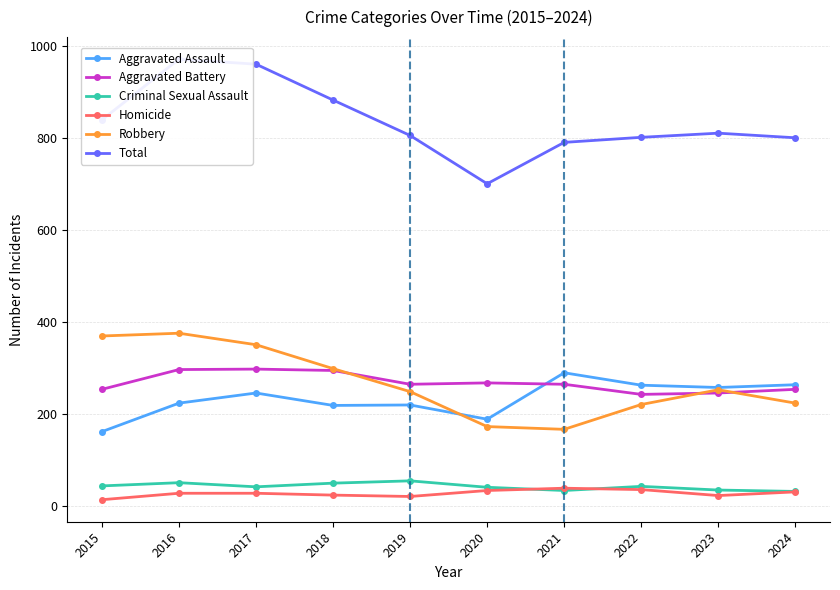

What is the difference between the highest and lowest values at 2019?

785